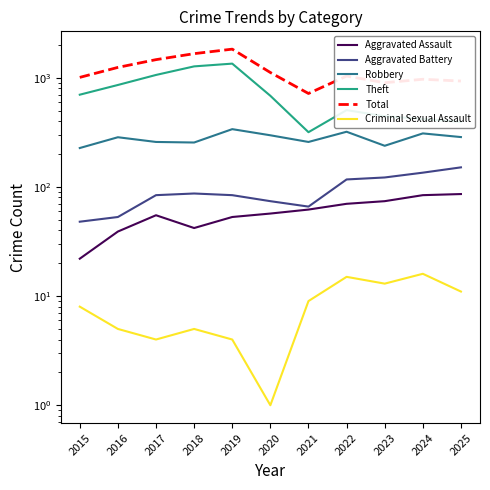

Between 2016 and 2022, which series saw the biggest shift?

Theft